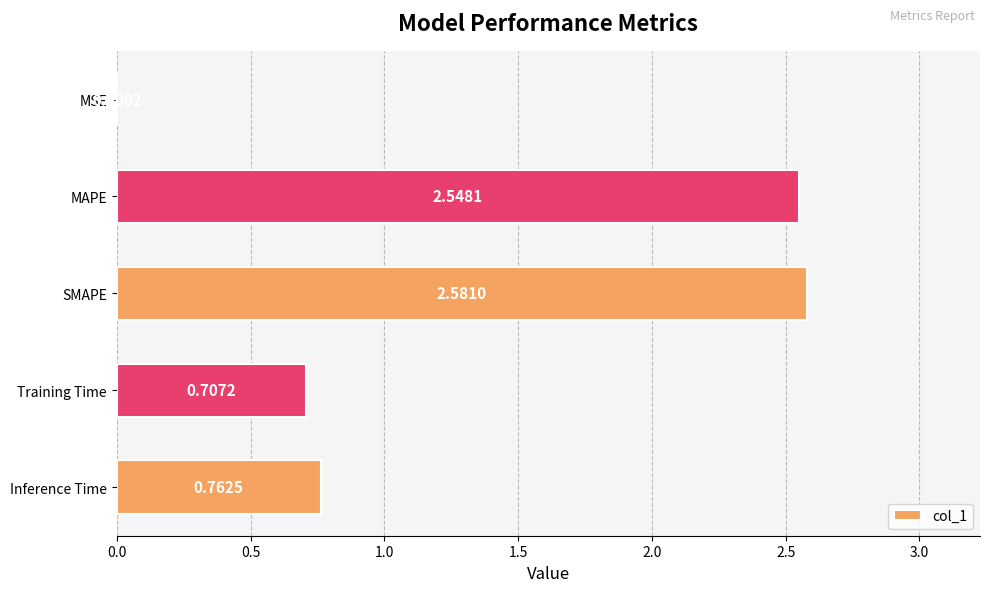

What is the sum of the values at MAPE and Training Time?

3.3